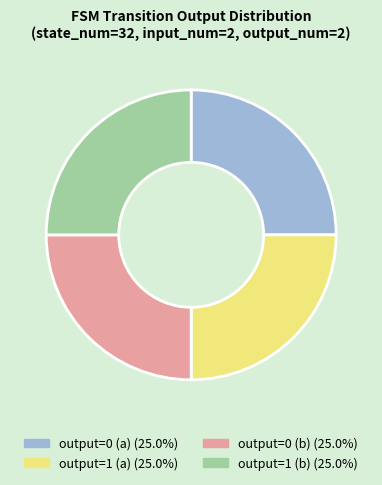

Is there any slice that represents more than half of the pie?

No